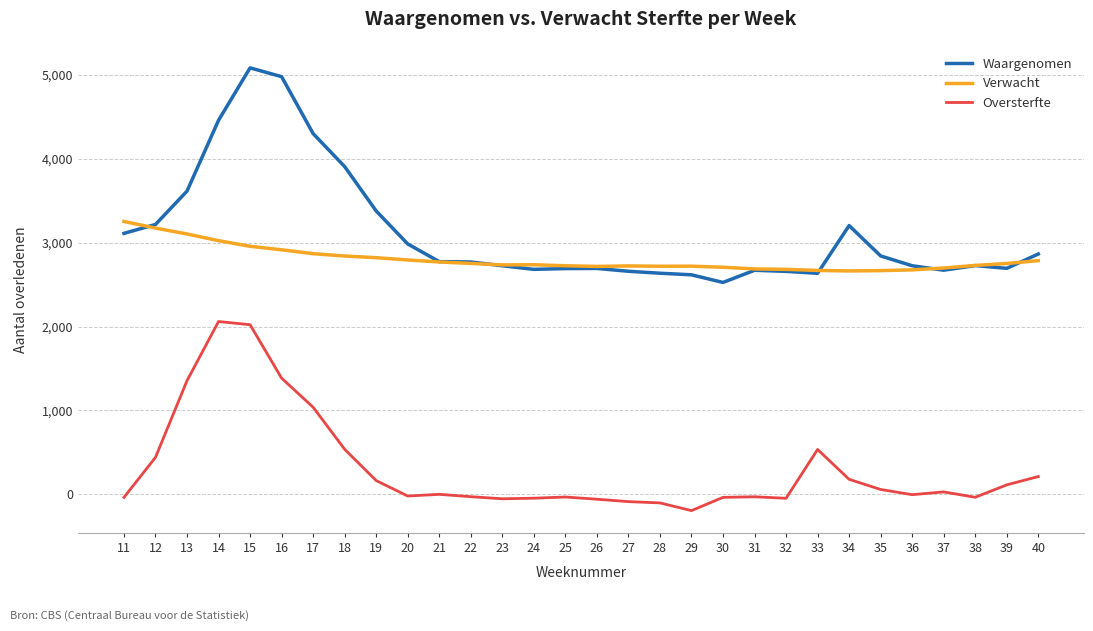

What is the total value across all series at 26?

5352